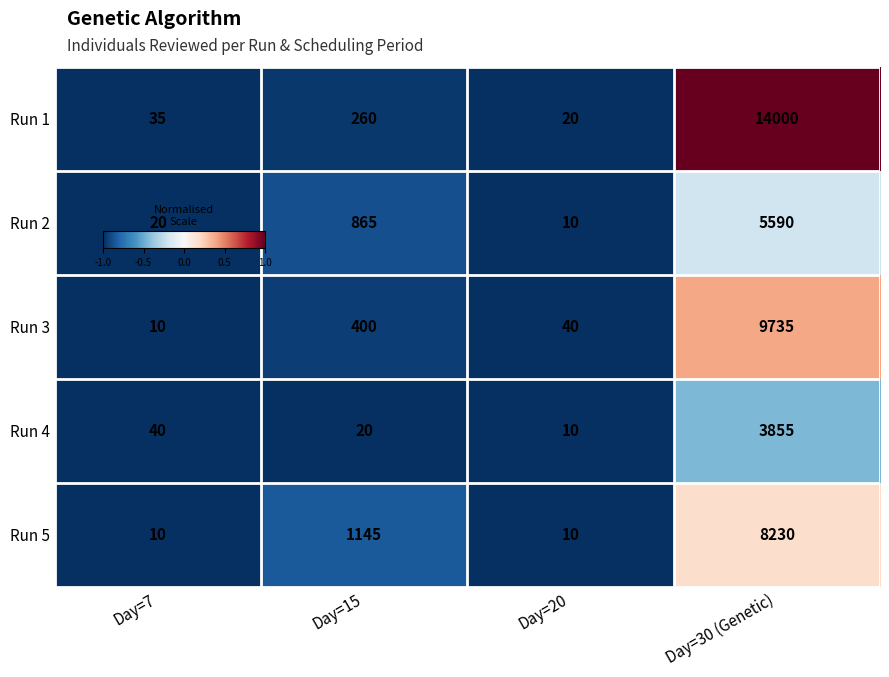

Reading left to right, extract all data points from this chart.

Run 1: Day=7=35	Day=15=260	Day=20=20	Day=30 (Genetic)=14000
Run 2: Day=7=20	Day=15=865	Day=20=10	Day=30 (Genetic)=5590
Run 3: Day=7=10	Day=15=400	Day=20=40	Day=30 (Genetic)=9735
Run 4: Day=7=40	Day=15=20	Day=20=10	Day=30 (Genetic)=3855
Run 5: Day=7=10	Day=15=1145	Day=20=10	Day=30 (Genetic)=8230